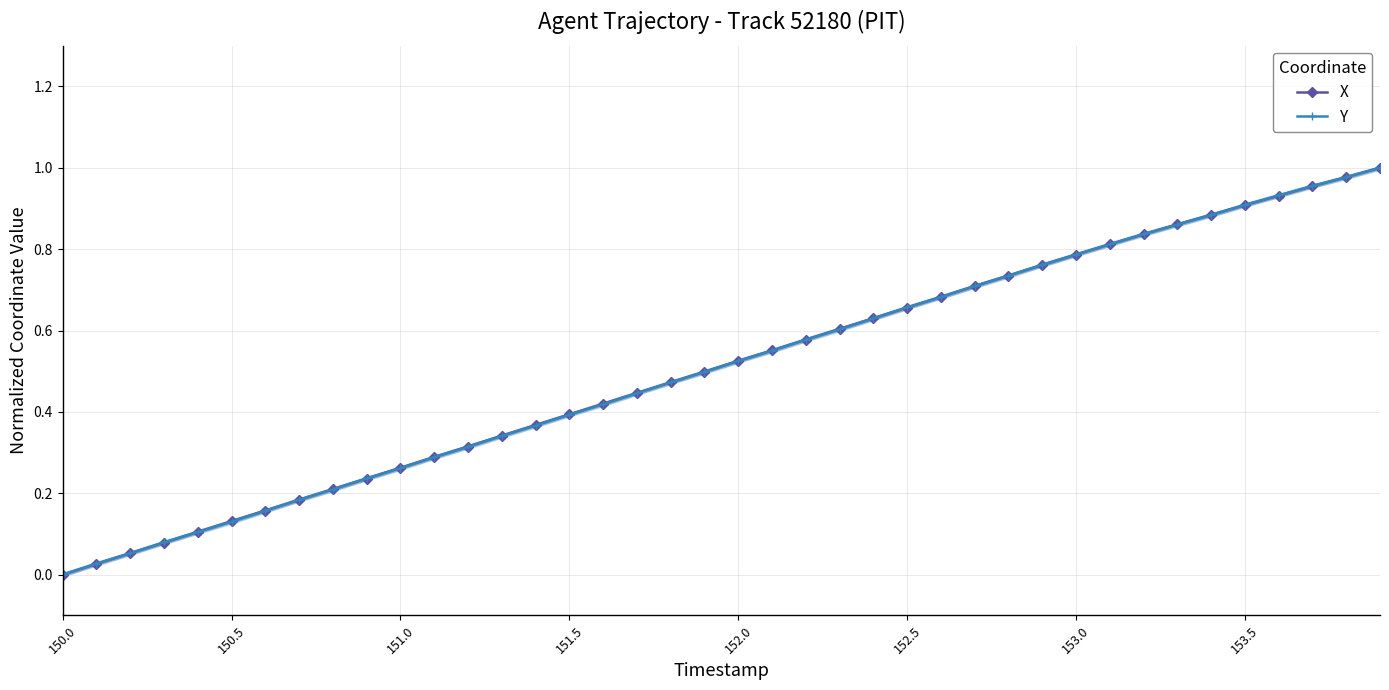

At which label does X reach its minimum?

150.0